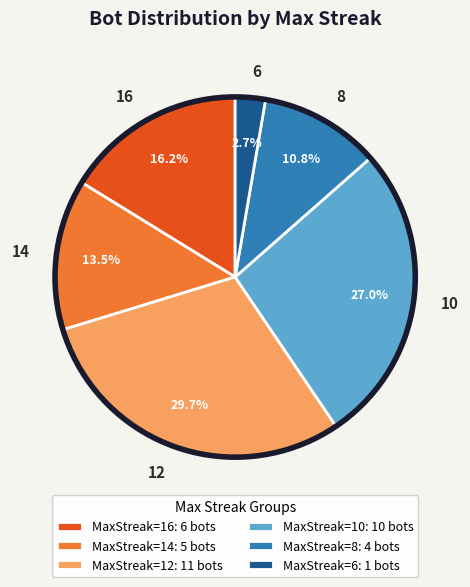

Rank the categories by value from lowest to highest.

6, 8, 14, 16, 10, 12